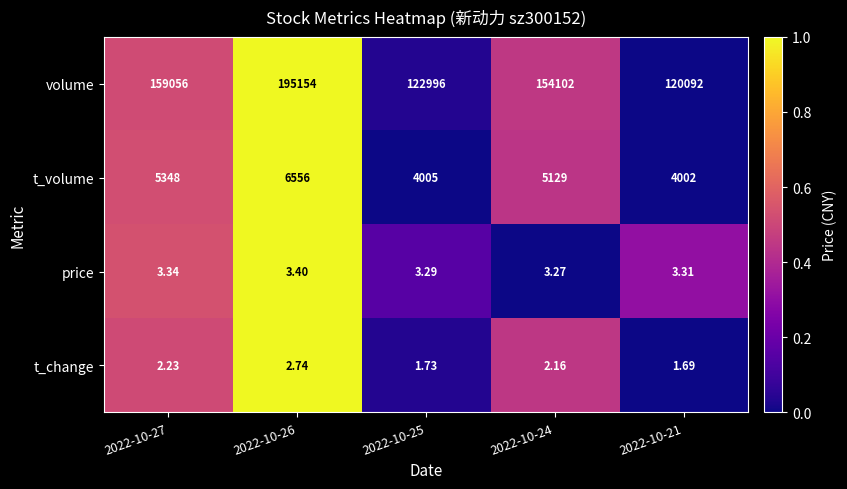

Which series has the largest total across all categories?

volume